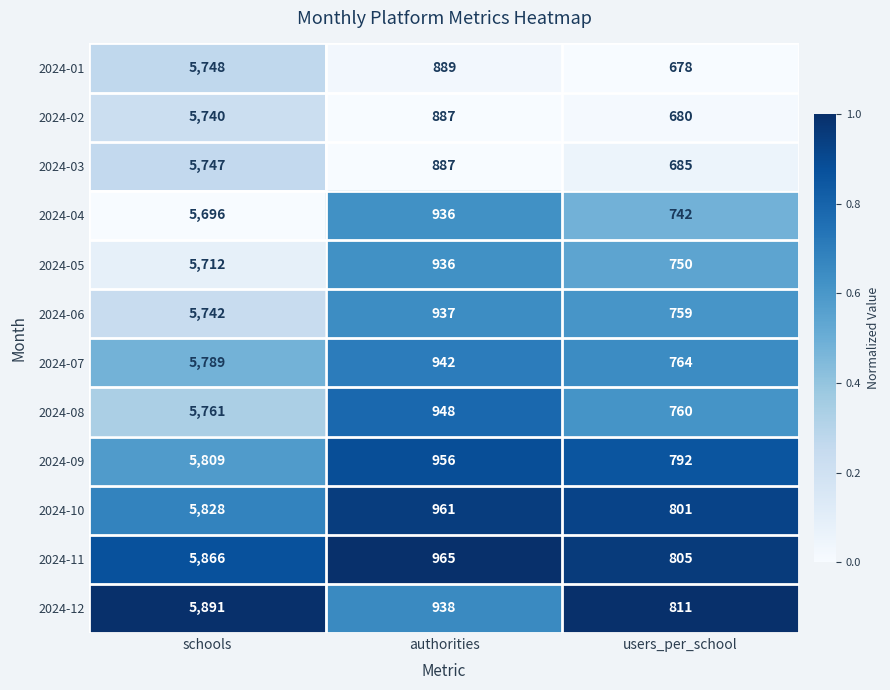

Which label corresponds to the smallest value in the chart?

users_per_school